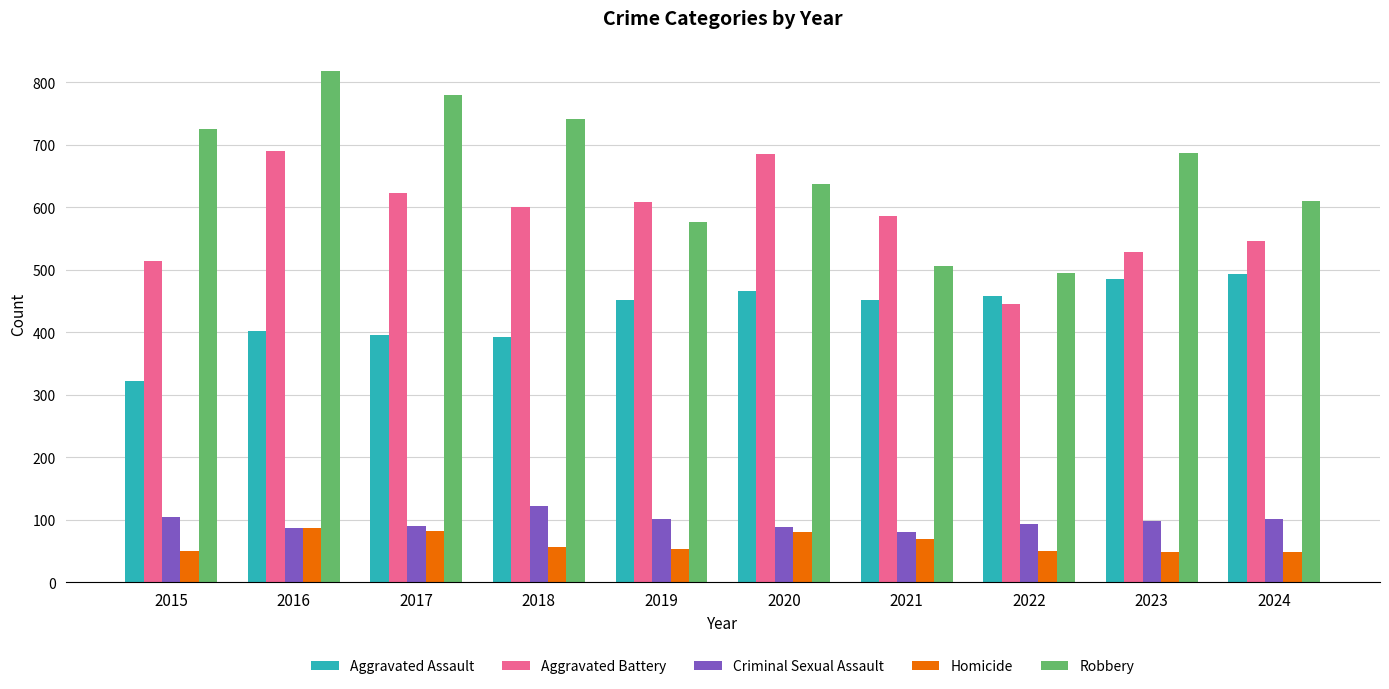

At which label does Aggravated Assault reach its minimum?

2015